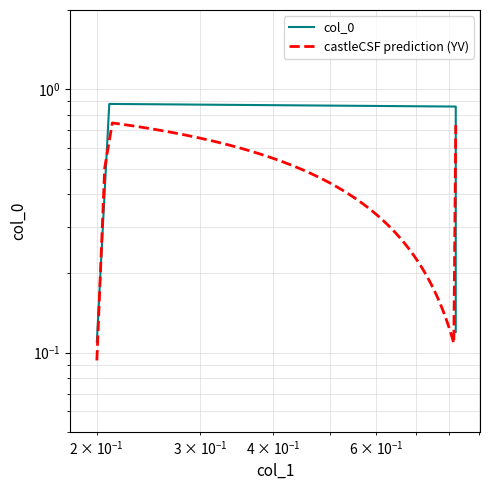

Is this an area chart (filled region under the line)?

No